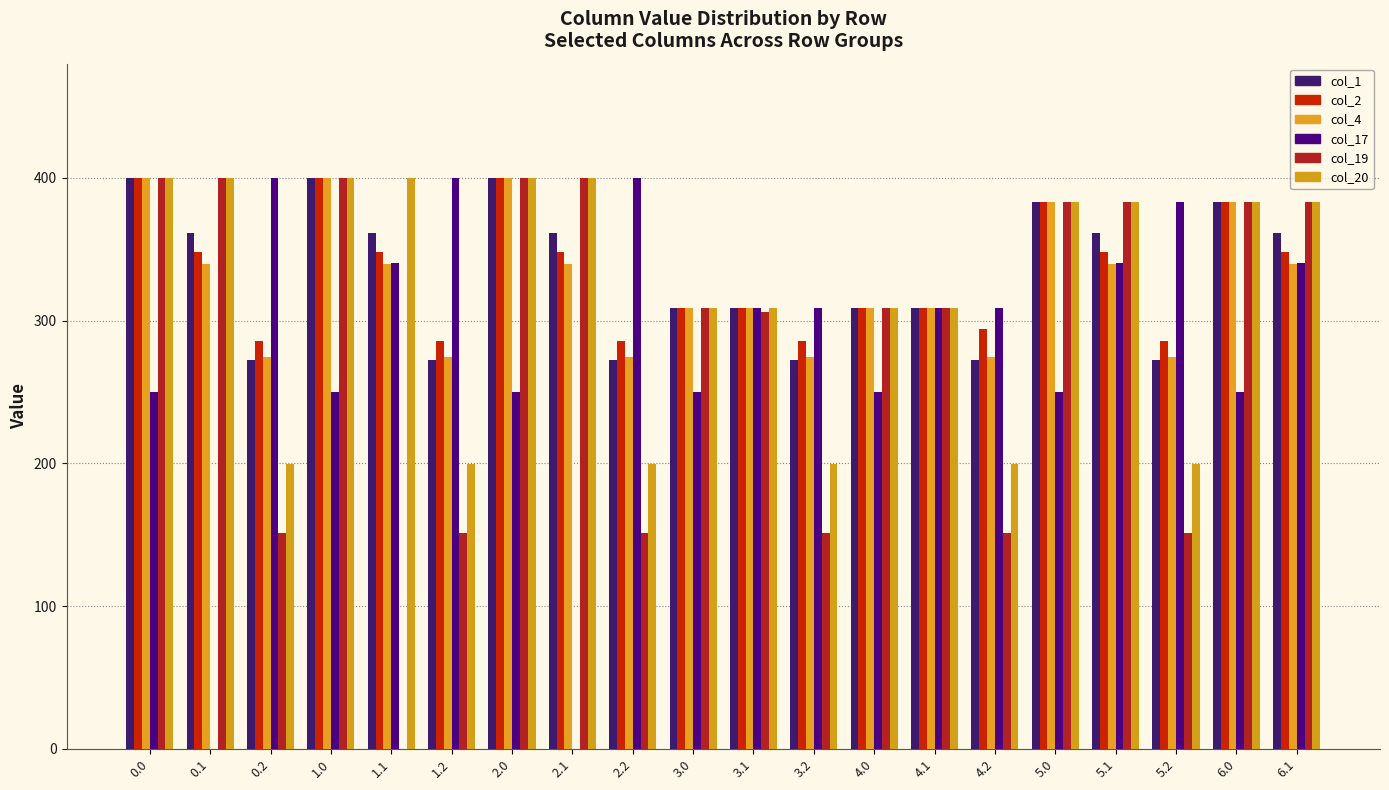

Is the value of col_1 at 4.1 greater than the value of col_2 at 4.0?

No